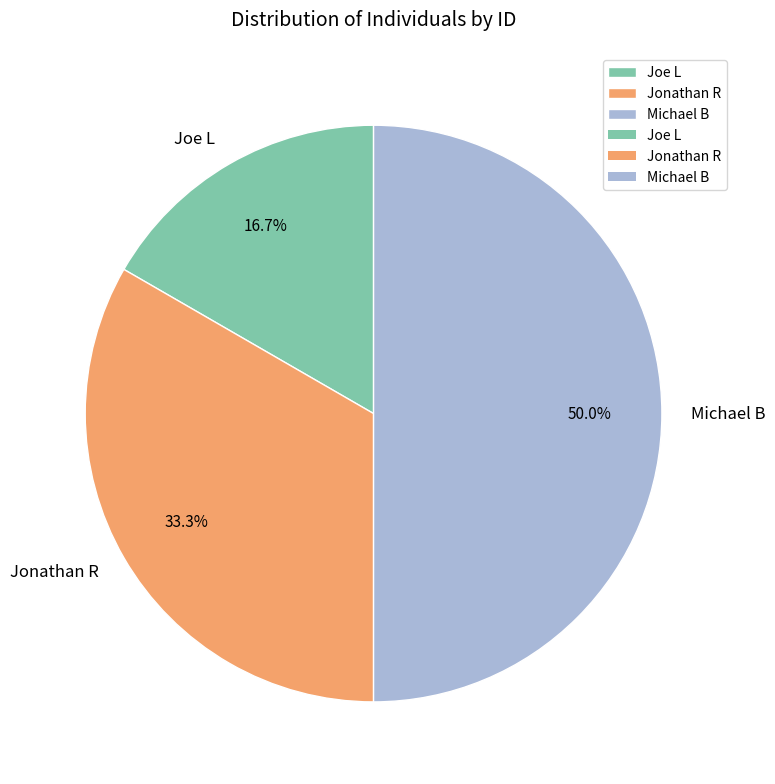

Is it true that Jonathan R is 33% of the pie?

True